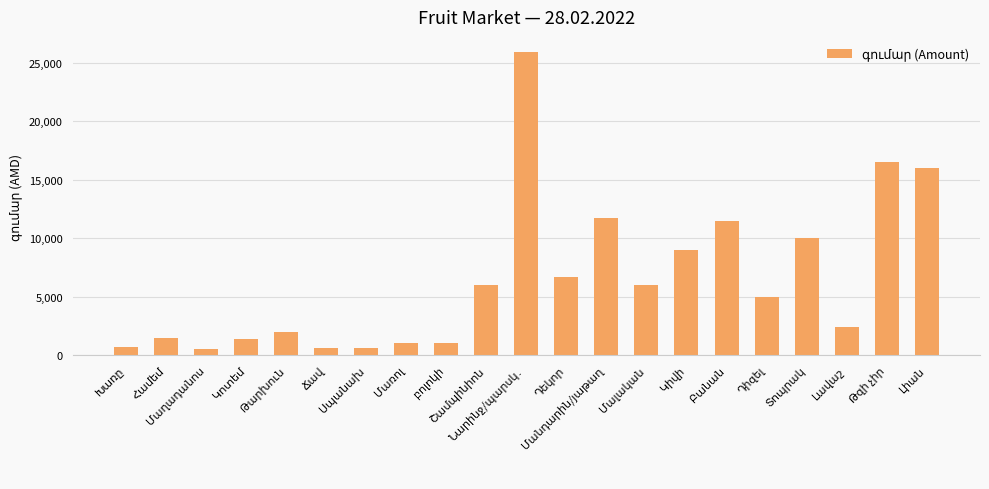

What is the value of the 5th bar from the left?

2000